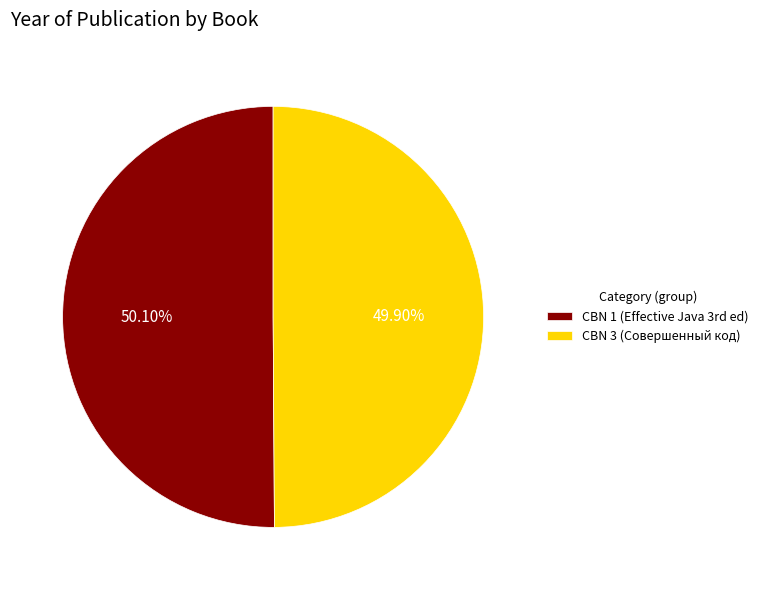

Does any single category account for the majority?

Yes